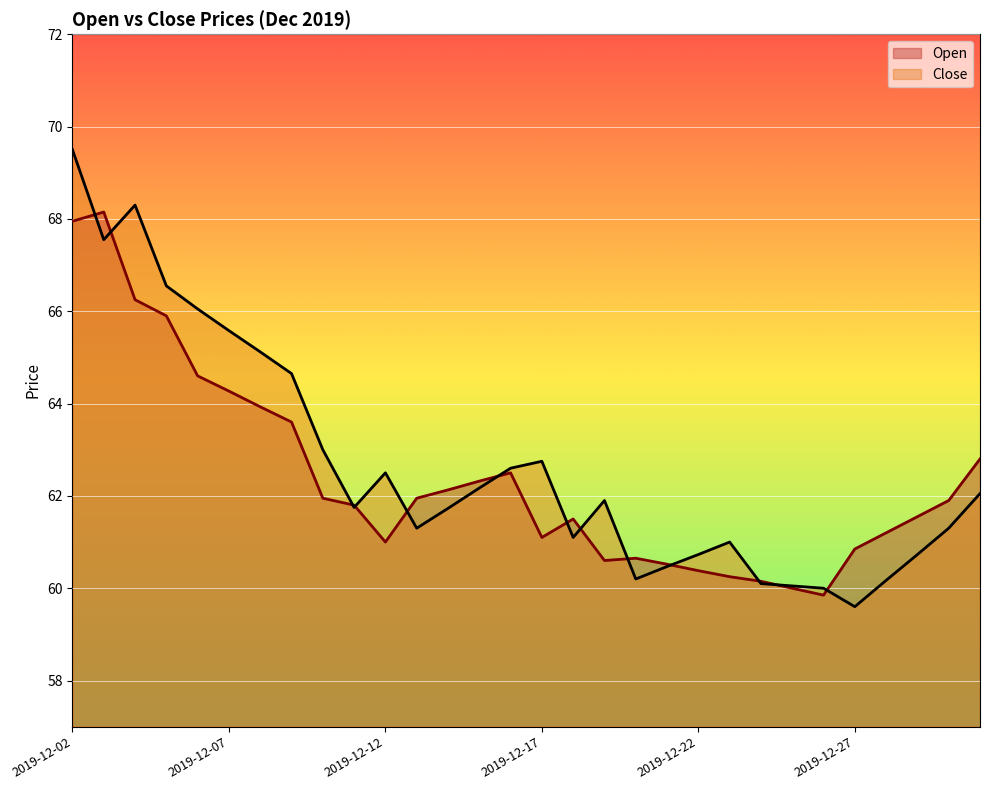

Which has a higher value, 2019-12-18 or 2019-12-08?

2019-12-08